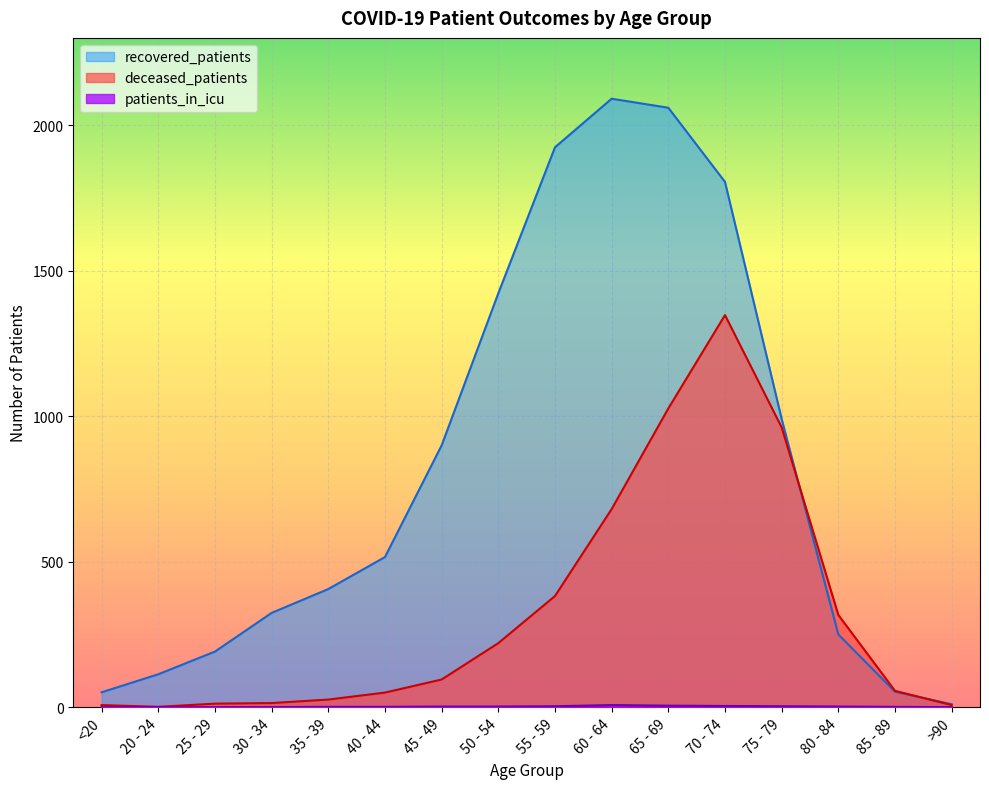

True or false: deceased_patients and patients_in_icu cross at least once.

False